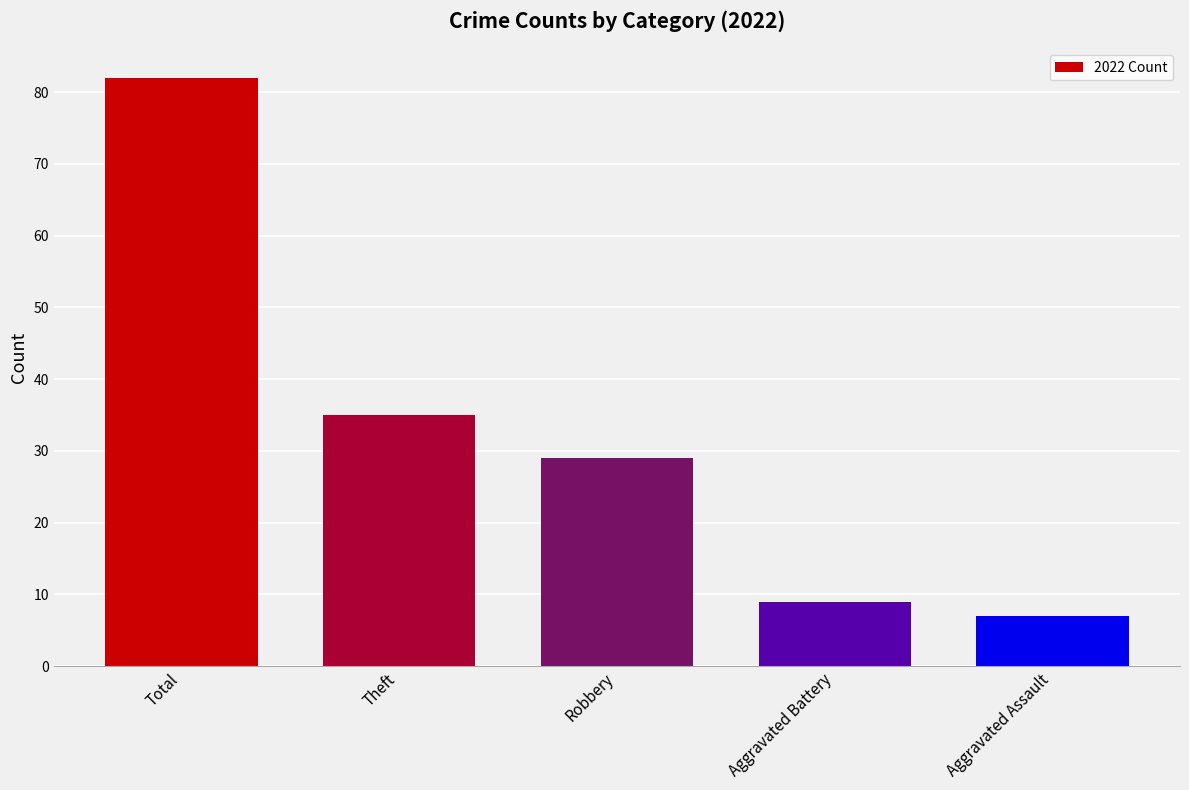

Between Aggravated Assault and Theft, which is larger?

Theft